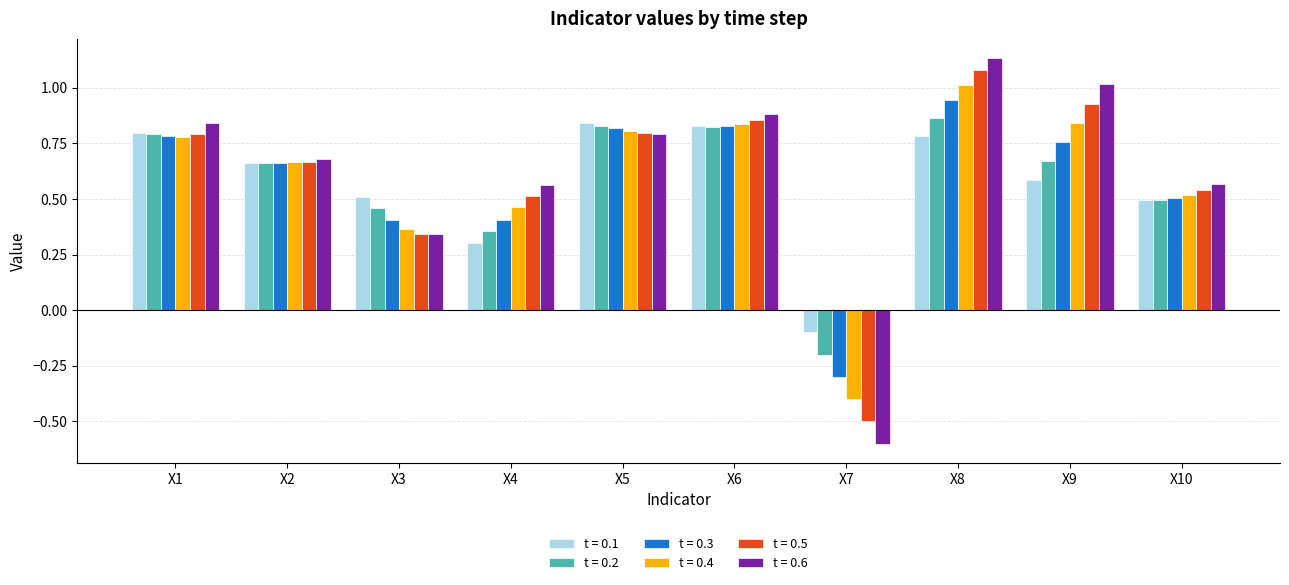

What is the sum of the t = 0.5 values at X1 and X10?

1.3